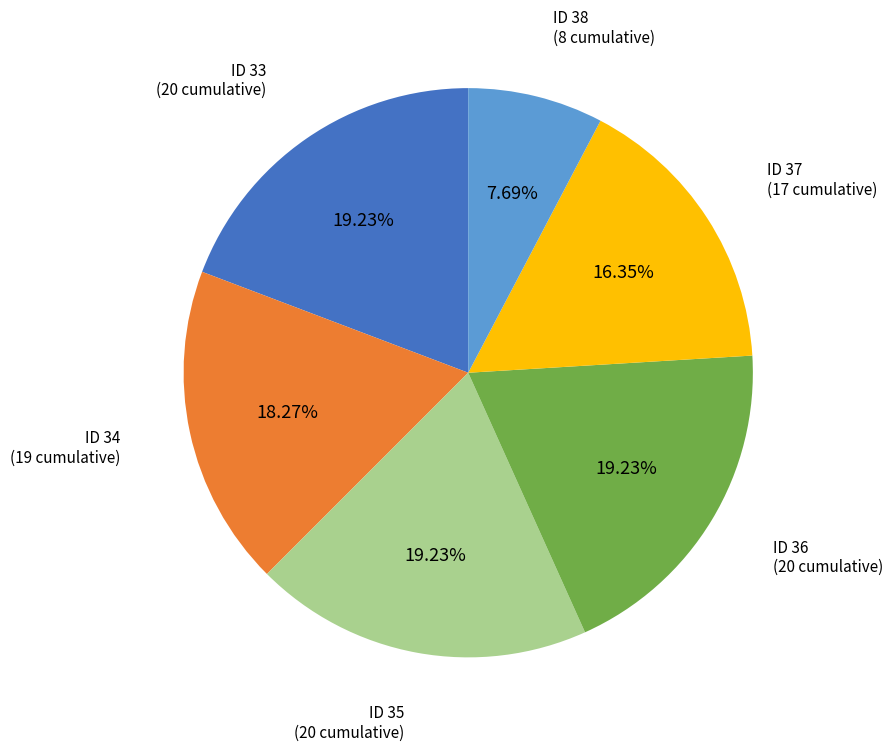

Is there any slice that represents more than half of the pie?

No